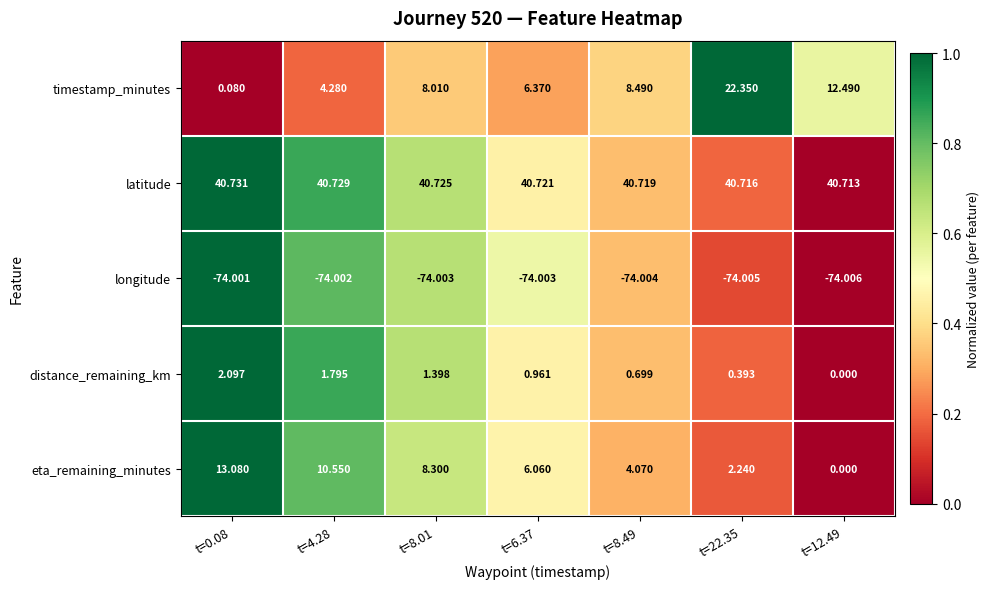

Rank the series at t=8.01 from lowest to highest value.

longitude, distance_remaining_km, timestamp_minutes, eta_remaining_minutes, latitude